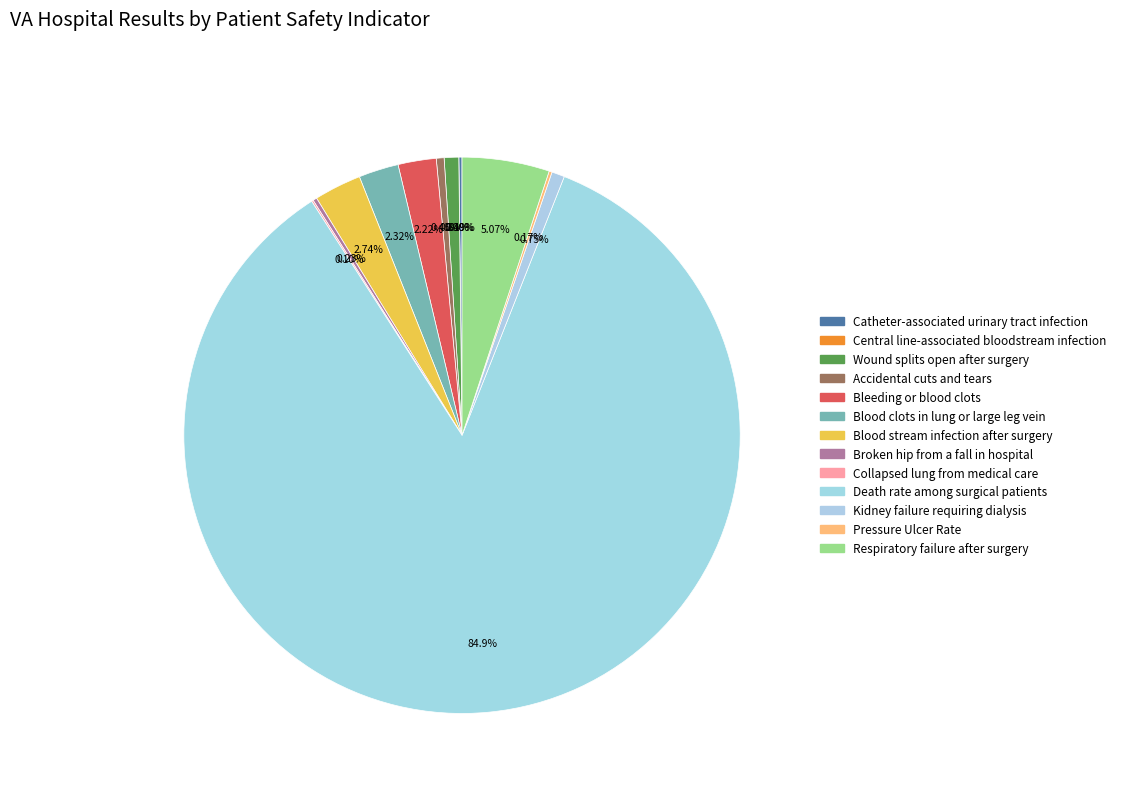

What is the change in value from Central line-associated bloodstream infection to Blood clots in lung or large leg vein?

+4.6